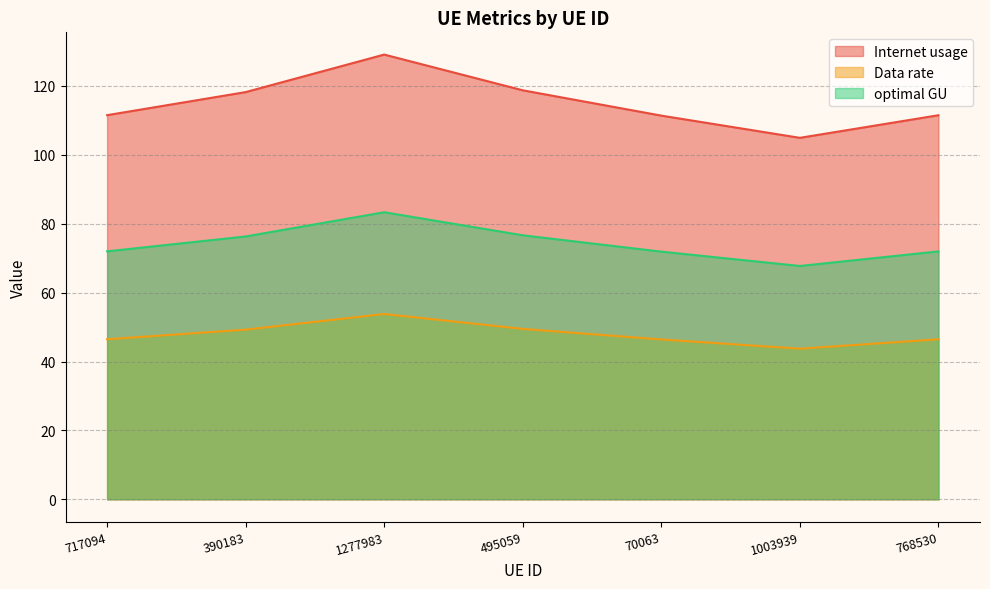

What is the total value across all series at 70063?

229.7